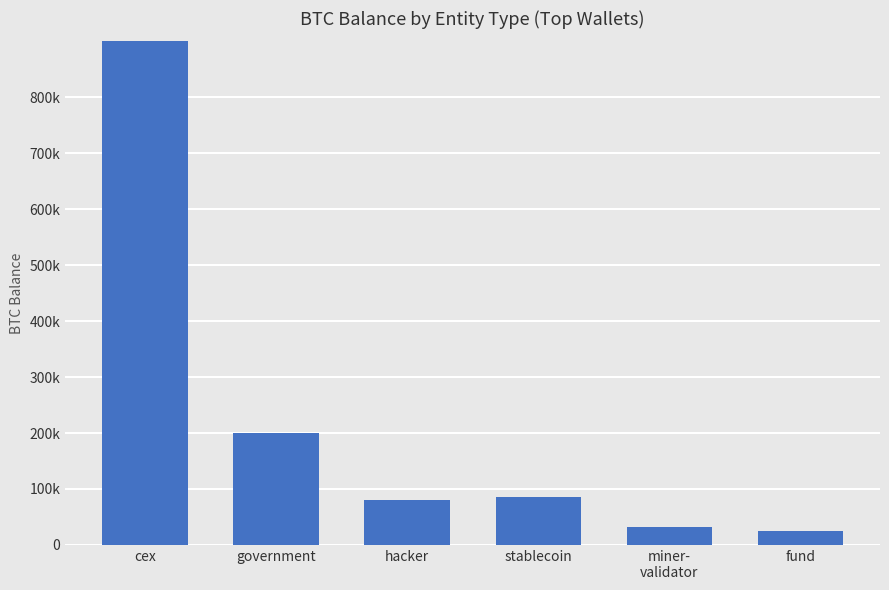

What is the ratio of the value at hacker to the value at cex?

0.1